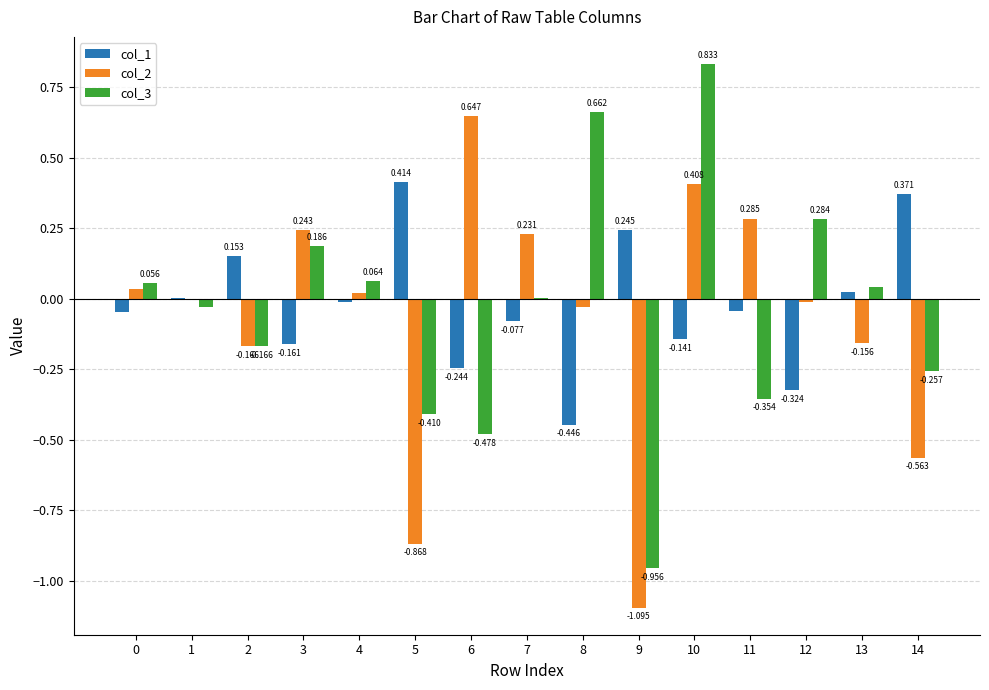

At which category is the sum across all series the highest?

10